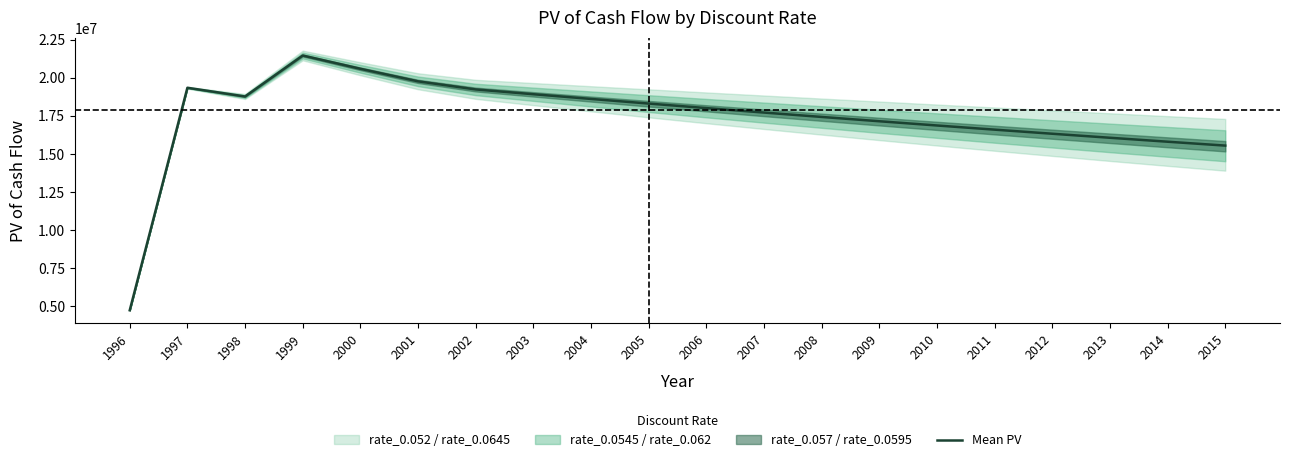

Between 2003 and 1998, which is larger?

2003